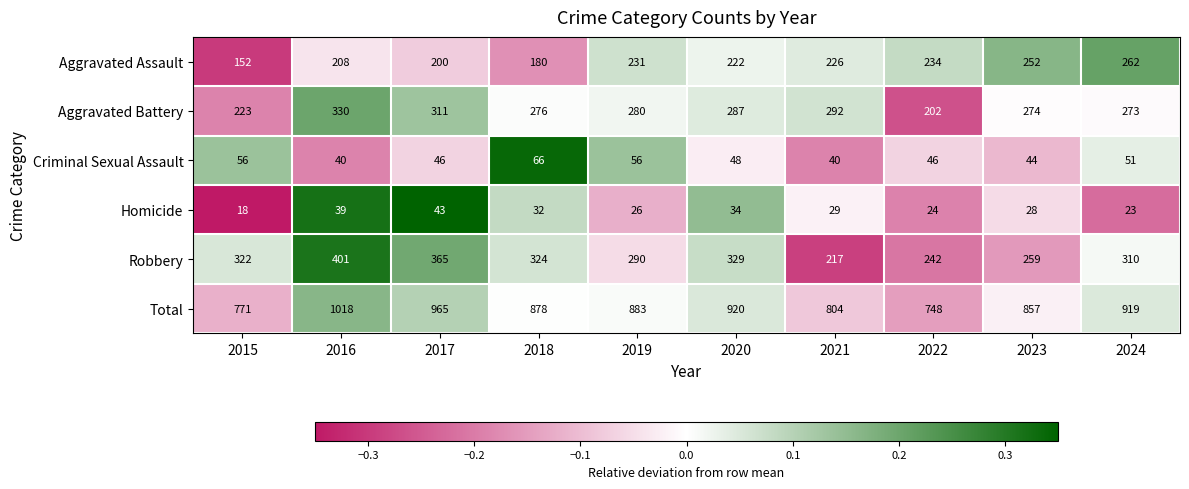

Which series has the largest total across all categories?

Total